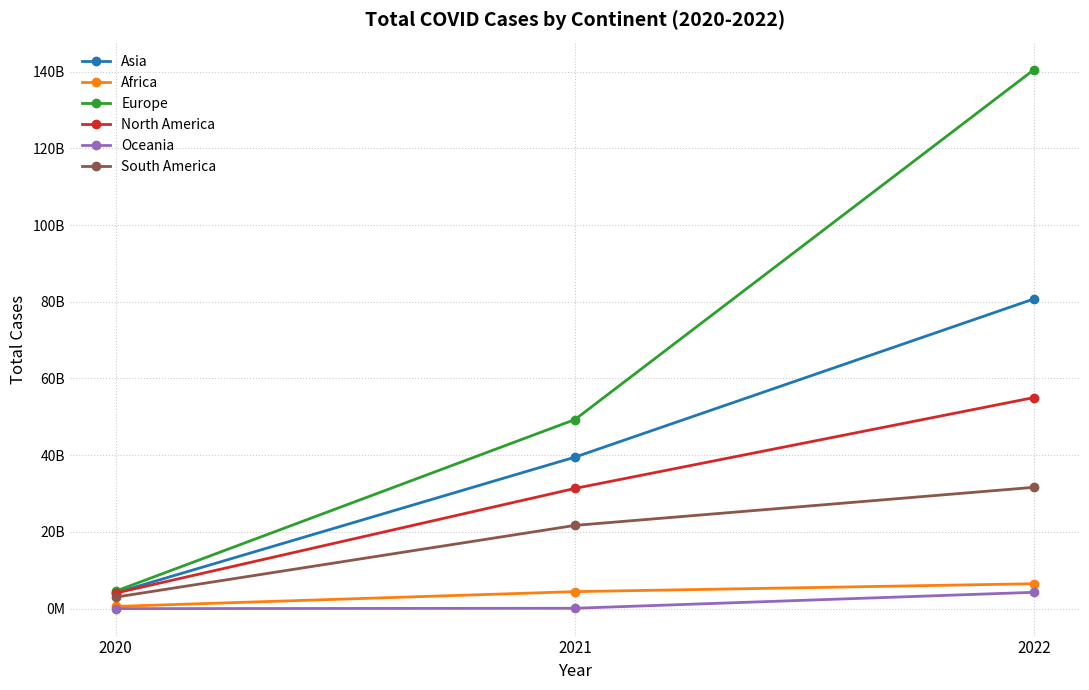

List the series in order of their peak value, lowest first.

Oceania, Africa, South America, North America, Asia, Europe